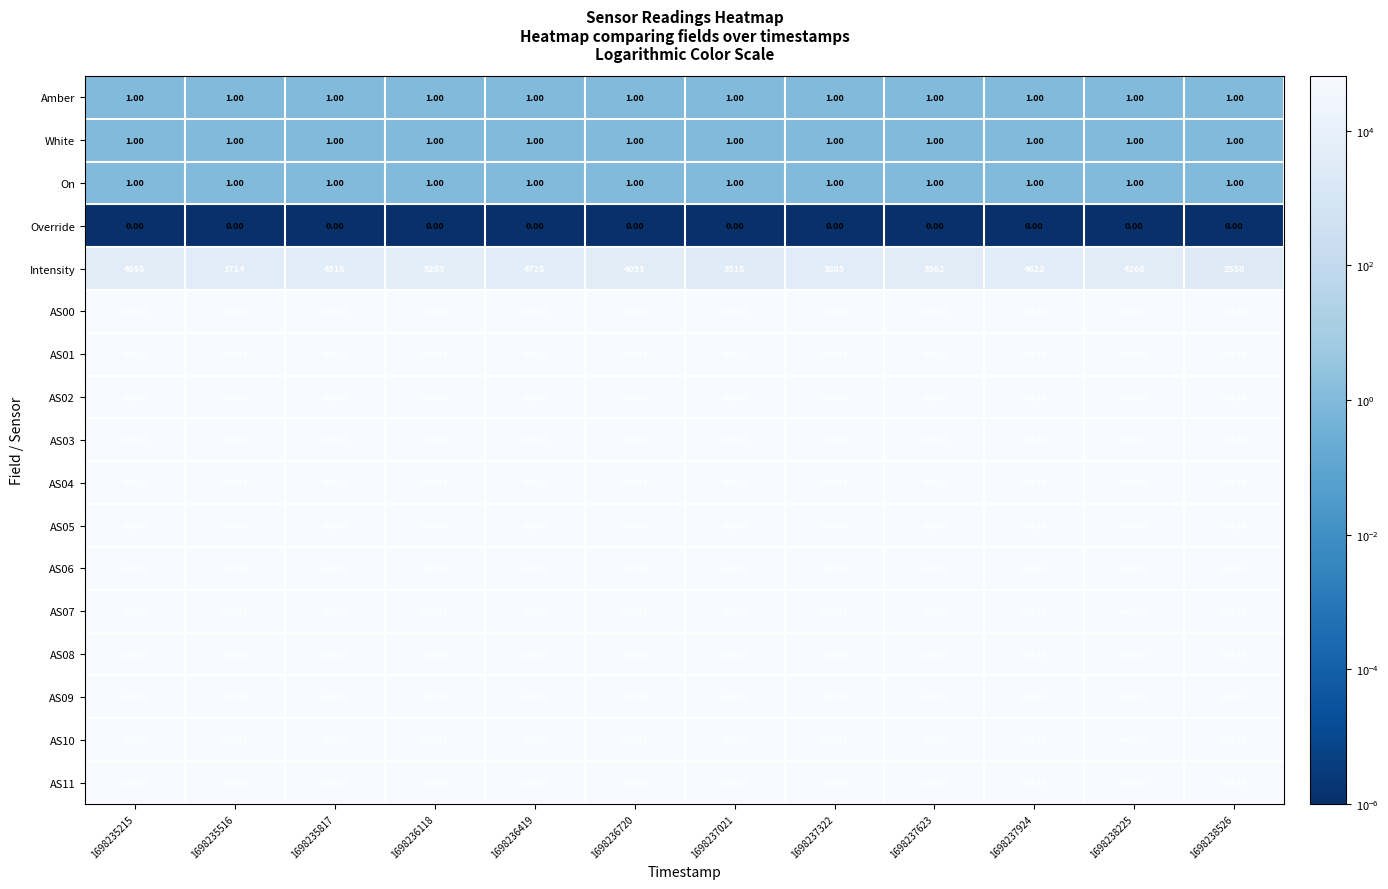

At which category is the sum across all series the highest?

1698236118